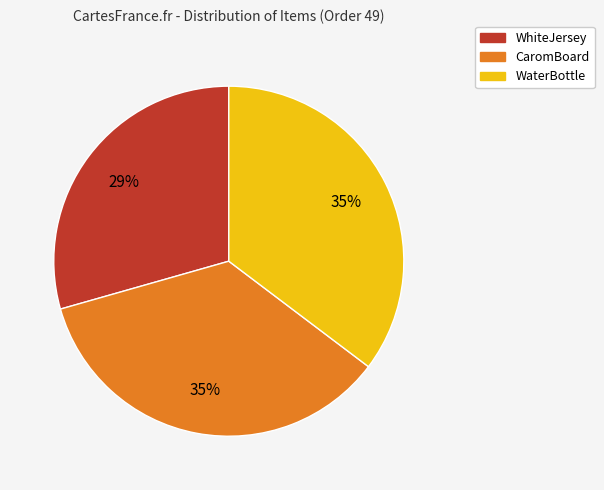

Count the number of slices in the pie.

3